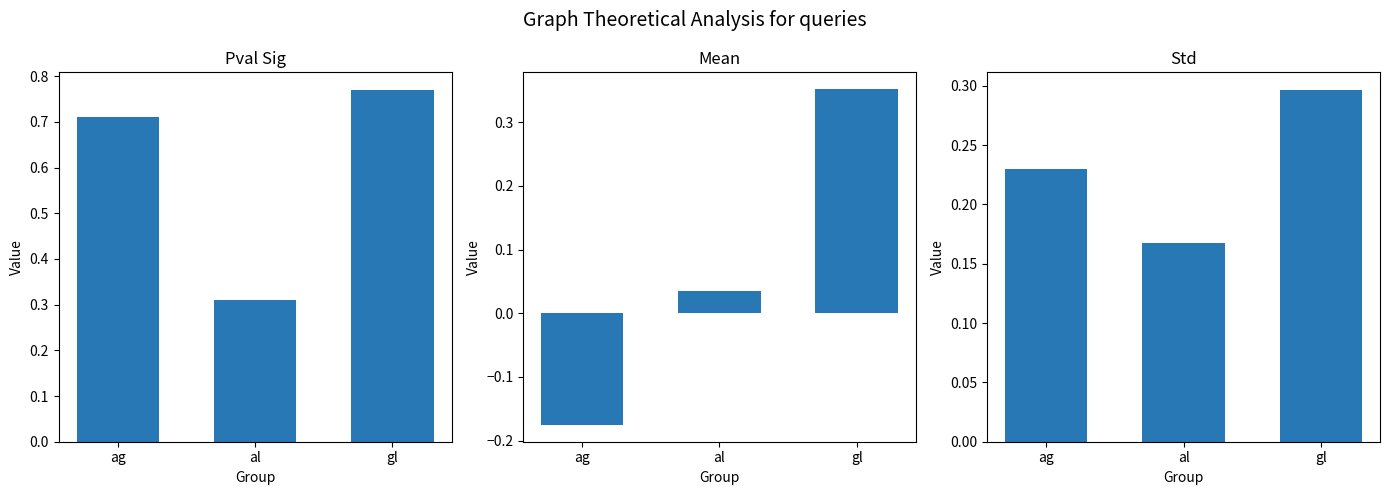

Rank the series by their average value, from highest to lowest.

pval_sig, std, mean